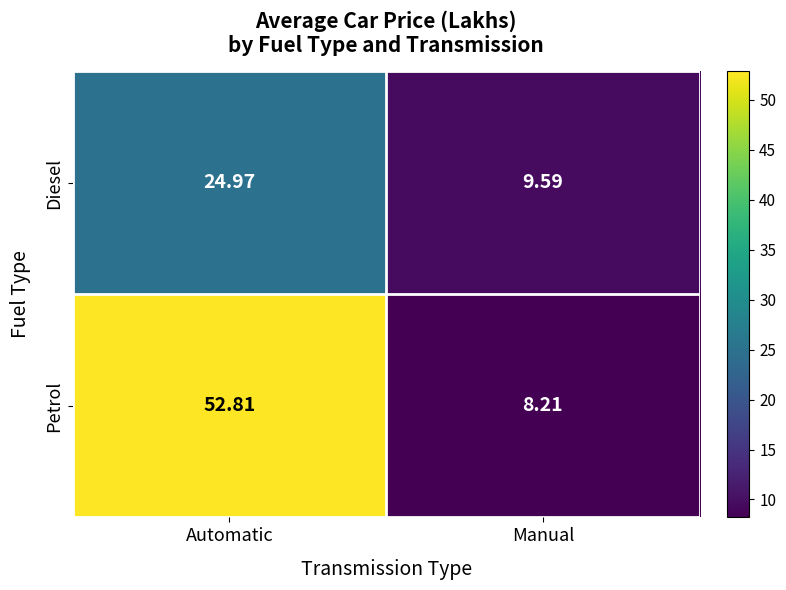

Rank the series at Manual from highest to lowest value.

Diesel, Petrol